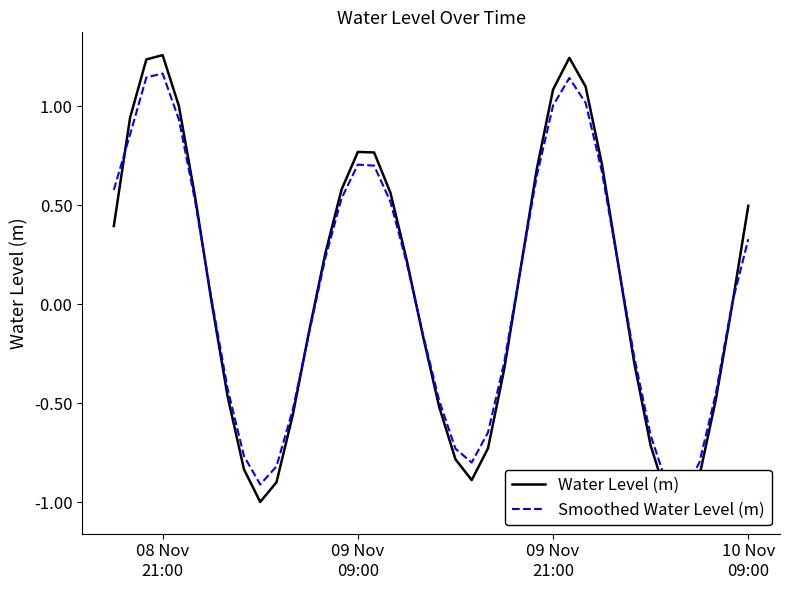

Reading left to right, what are all the values shown in this chart?

Water Level (m): 0.4	0.9	1.2	1.3	1.0	0.5	0.0	-0.5	-0.8	-1.0	-0.9	-0.6	-0.1	0.3	0.6	0.8	0.8	0.6	0.2	-0.2	-0.5	-0.8	-0.9	-0.7	-0.3	0.2	0.7	1.1	1.2	1.1	0.7	0.2	-0.3	-0.7	-1.0	-1.0	-0.9	-0.5	-0.0	0.5
Smoothed Water Level (m): 0.6	0.9	1.1	1.2	0.9	0.5	0.0	-0.4	-0.8	-0.9	-0.8	-0.5	-0.1	0.2	0.5	0.7	0.7	0.5	0.2	-0.2	-0.5	-0.7	-0.8	-0.6	-0.3	0.2	0.6	1.0	1.1	1.0	0.7	0.2	-0.3	-0.7	-0.9	-1.0	-0.8	-0.5	0.0	0.3